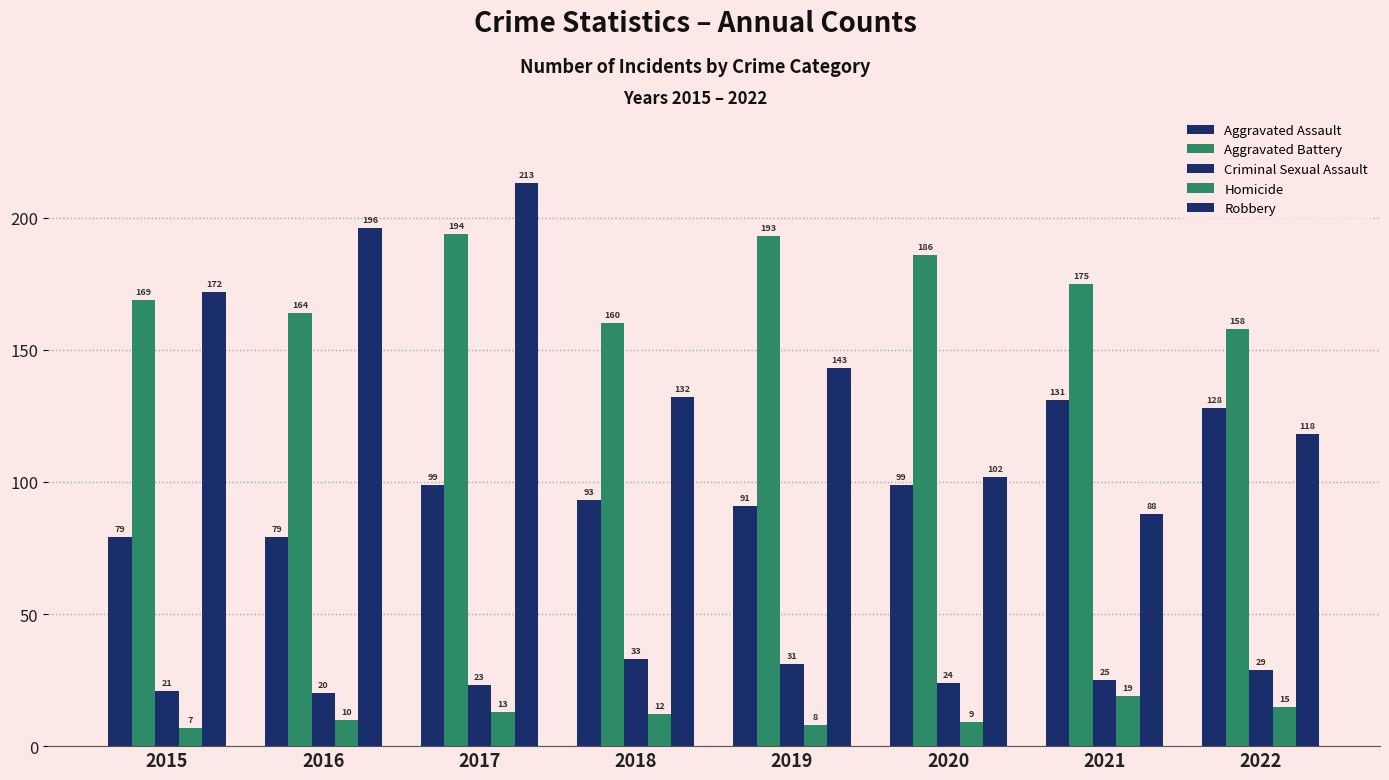

What is the lowest value of the Robbery series?

88